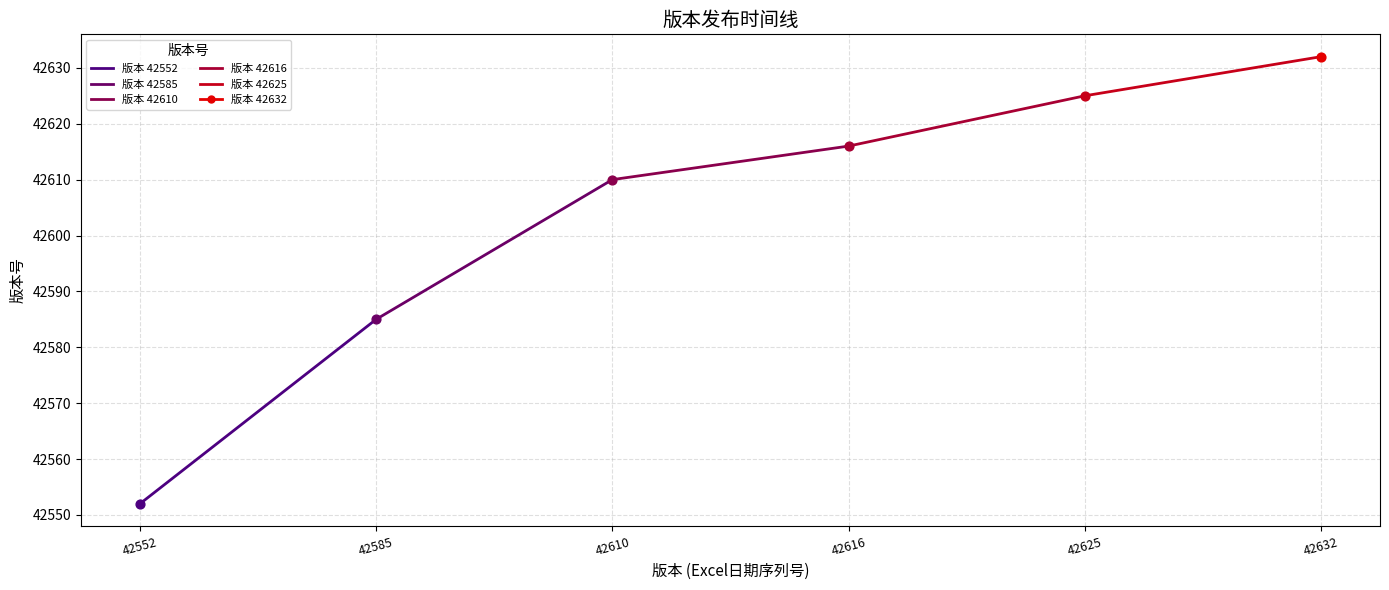

Which series reaches the maximum Y coordinate?

版本 42625